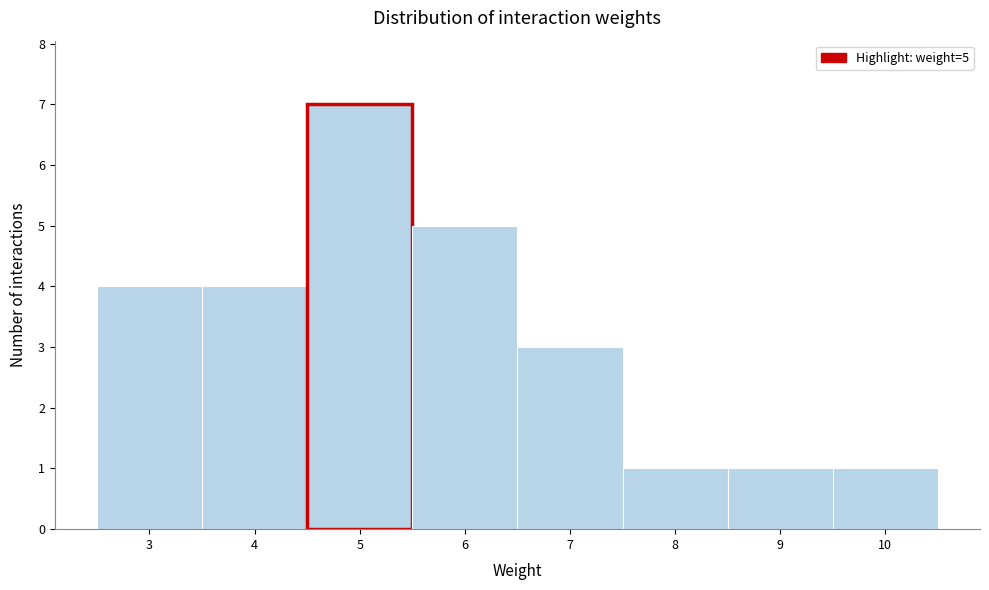

Which range on the x-axis has the tallest bar?

4.5 to 5.5